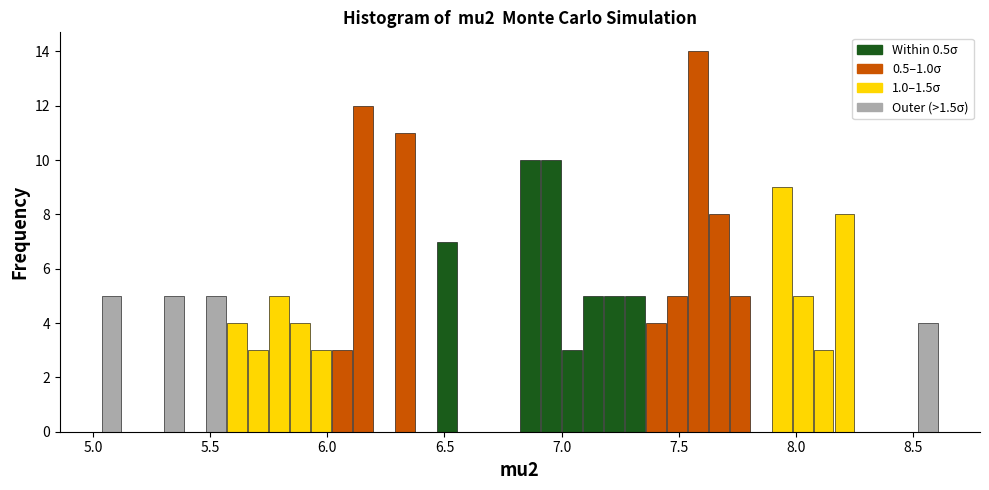

Read against the x-axis, roughly where is the centre of the tallest bar?

7.60